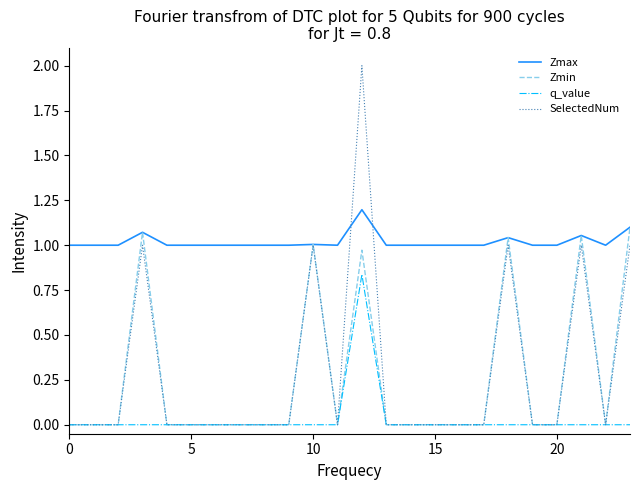

List the series in order of their peak value, lowest first.

q_value, Zmin, Zmax, SelectedNum